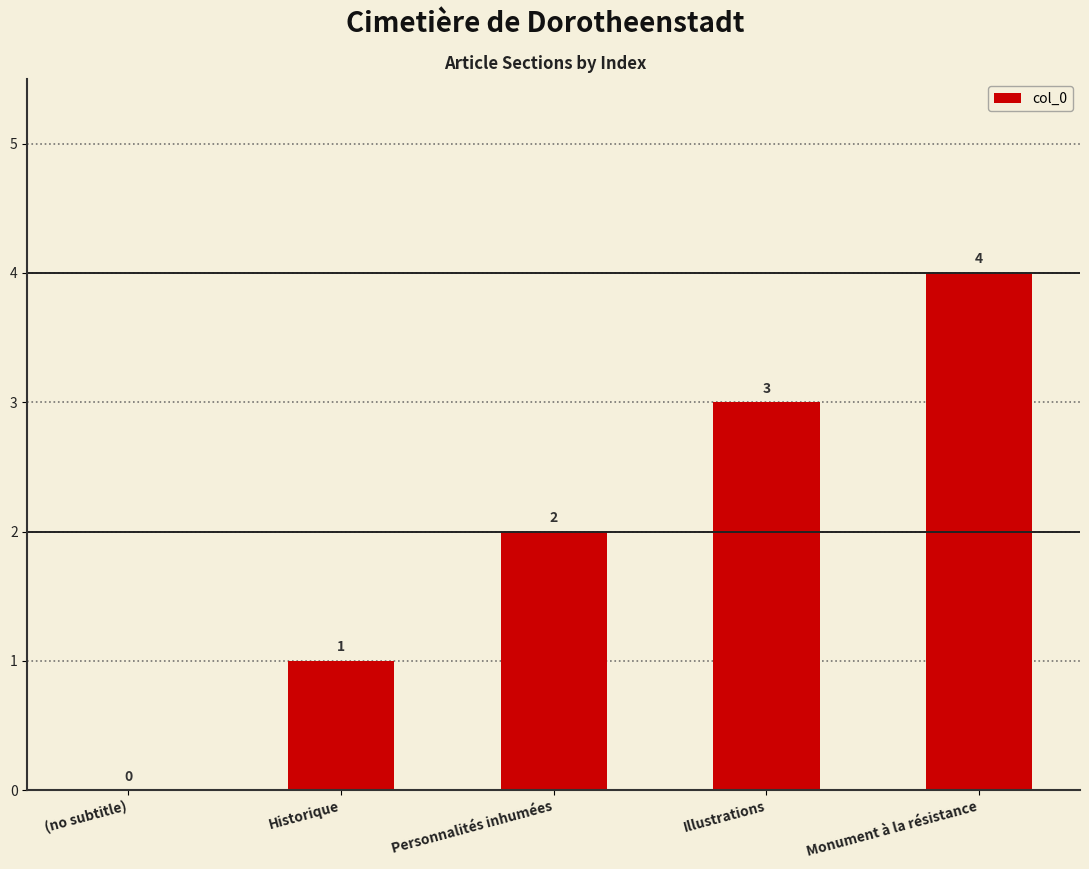

Which has a higher value, Historique or Personnalités inhumées?

Personnalités inhumées